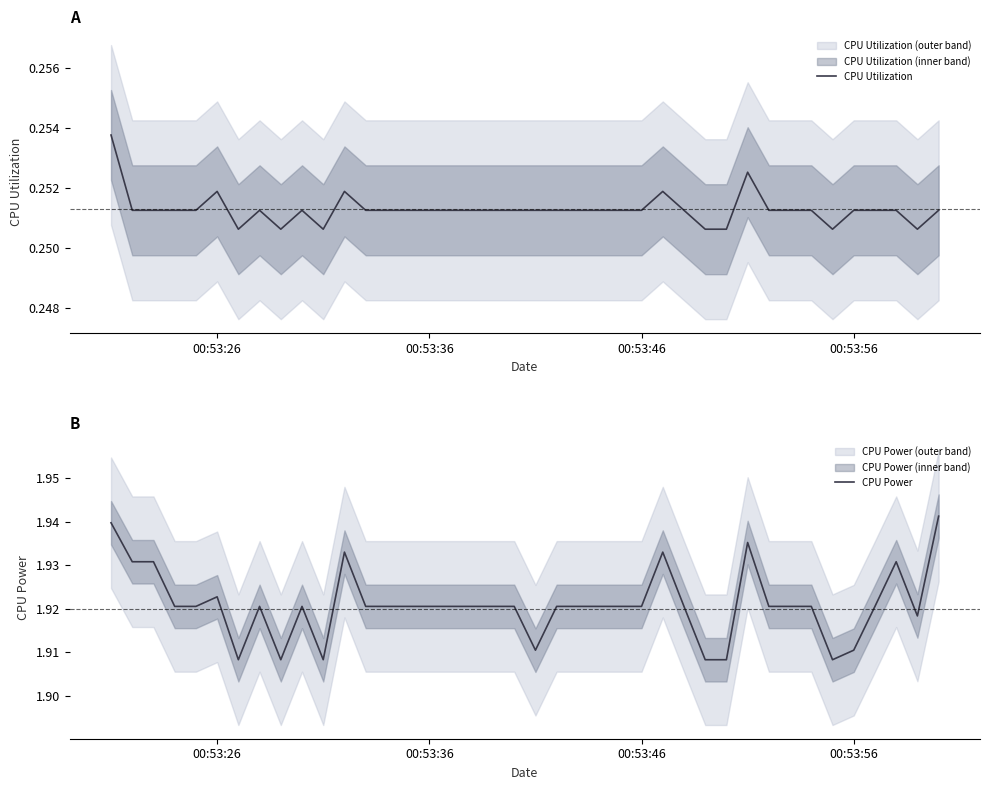

Where is the first local maximum for CPU Utilization?

00:53:26